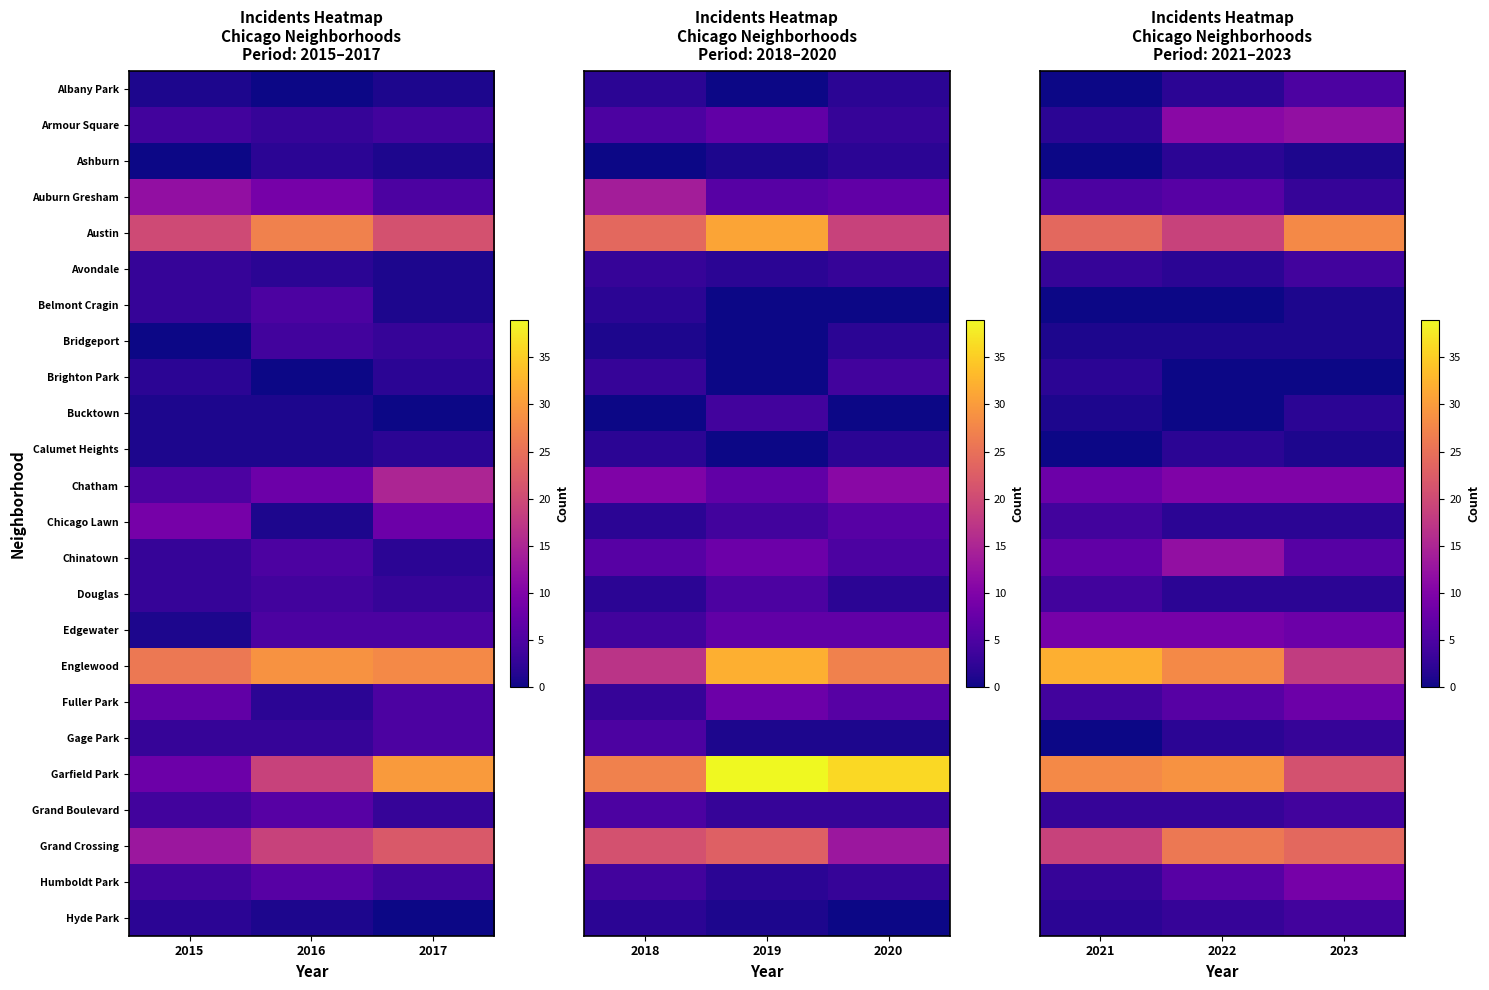

The Armour Square series shows 8 at 2023. True or false?

False